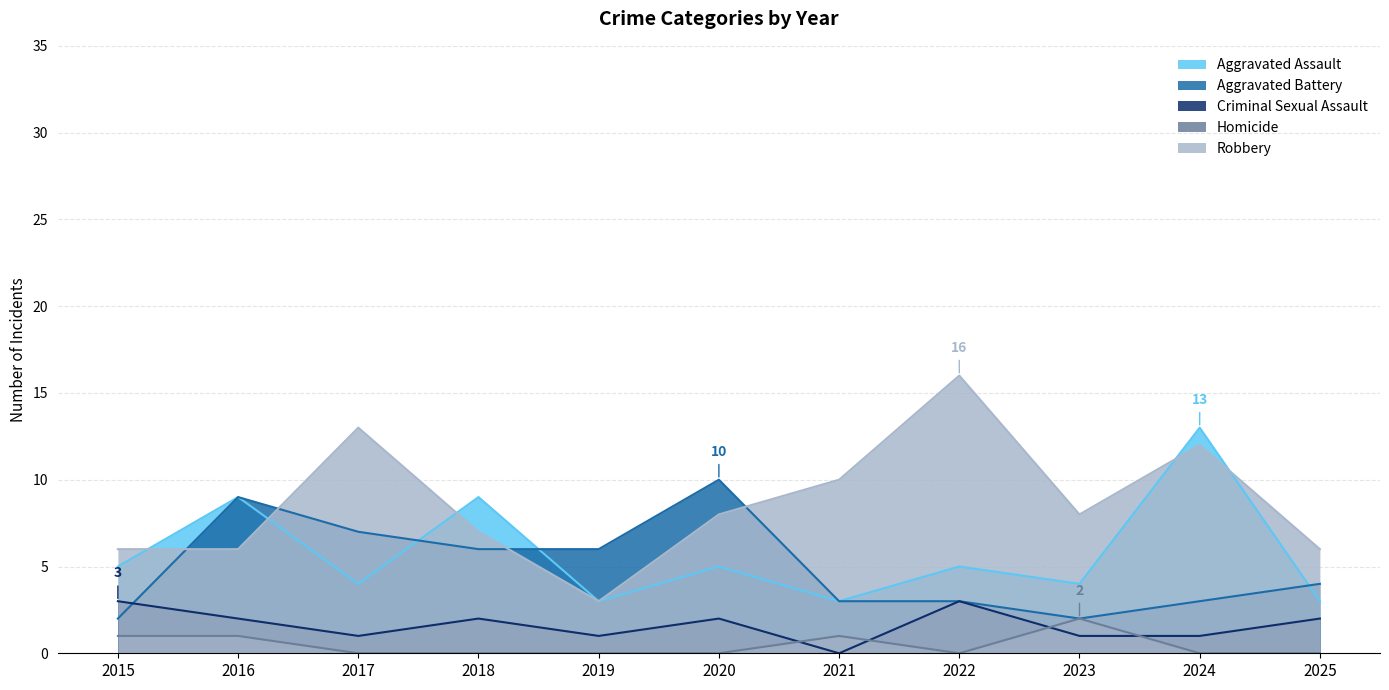

In Homicide, how many points are higher than both neighbors (excluding endpoints)?

2